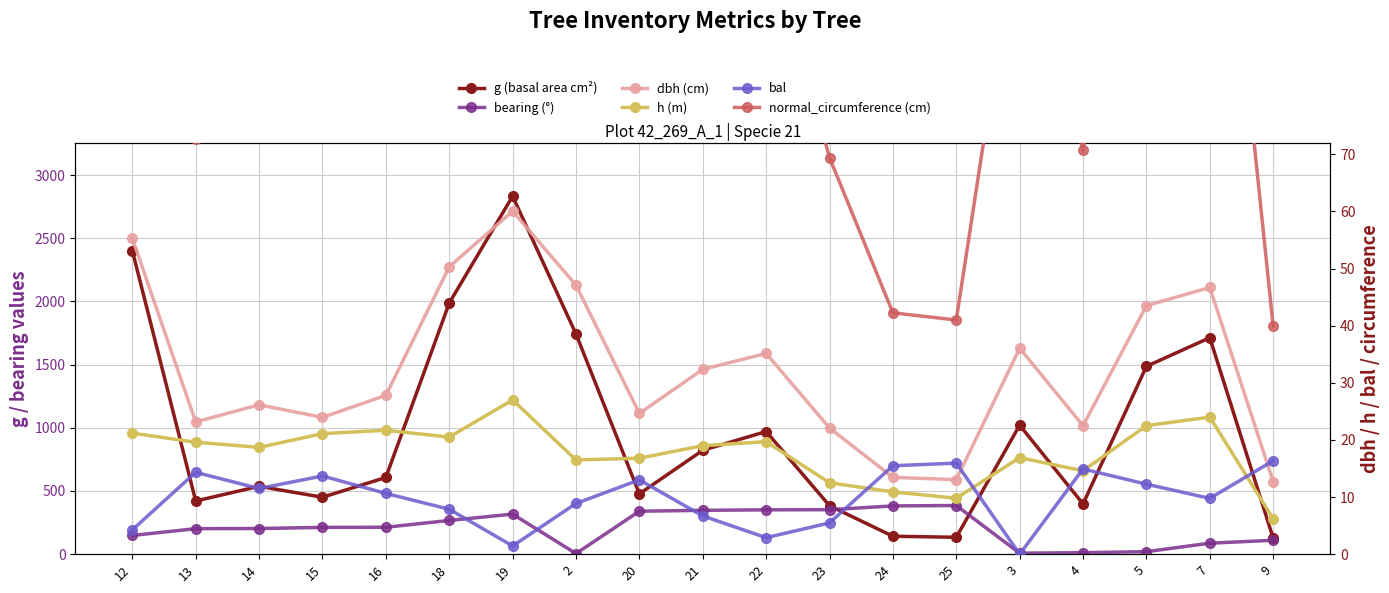

What is the lowest value of the h (m) series?

6.2